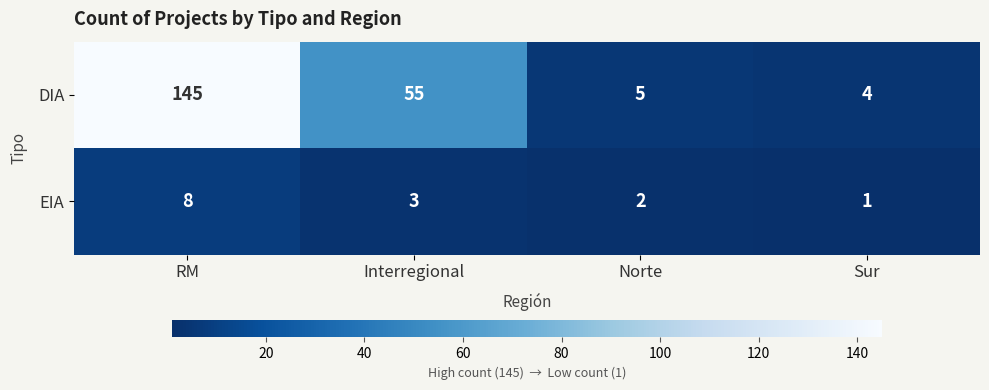

What is the difference between the maximum and minimum values in the DIA series?

141